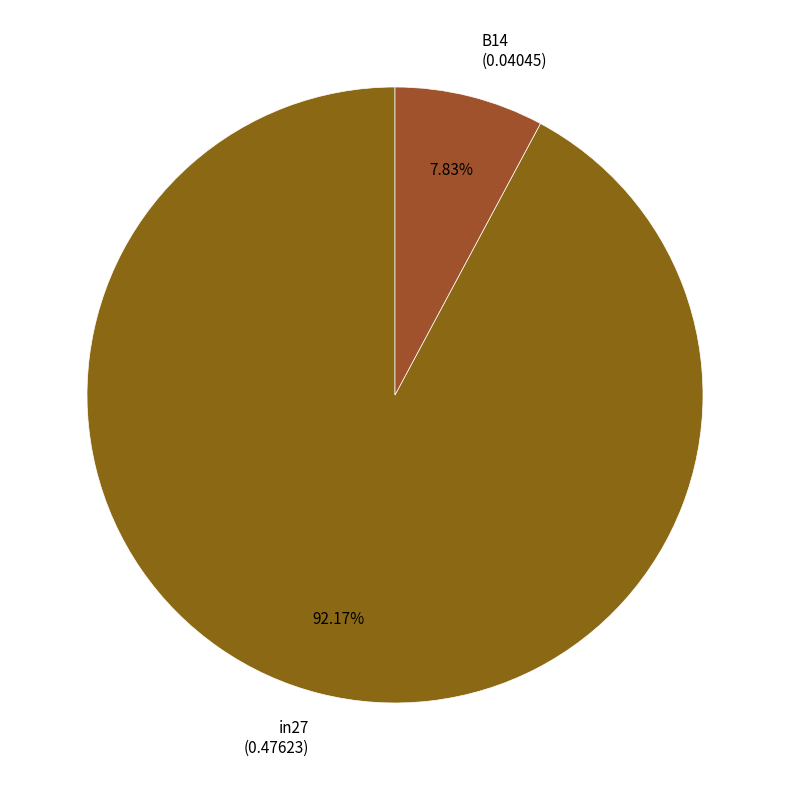

Rank the categories by value from lowest to highest.

B14 (0.04045), in27 (0.47623)